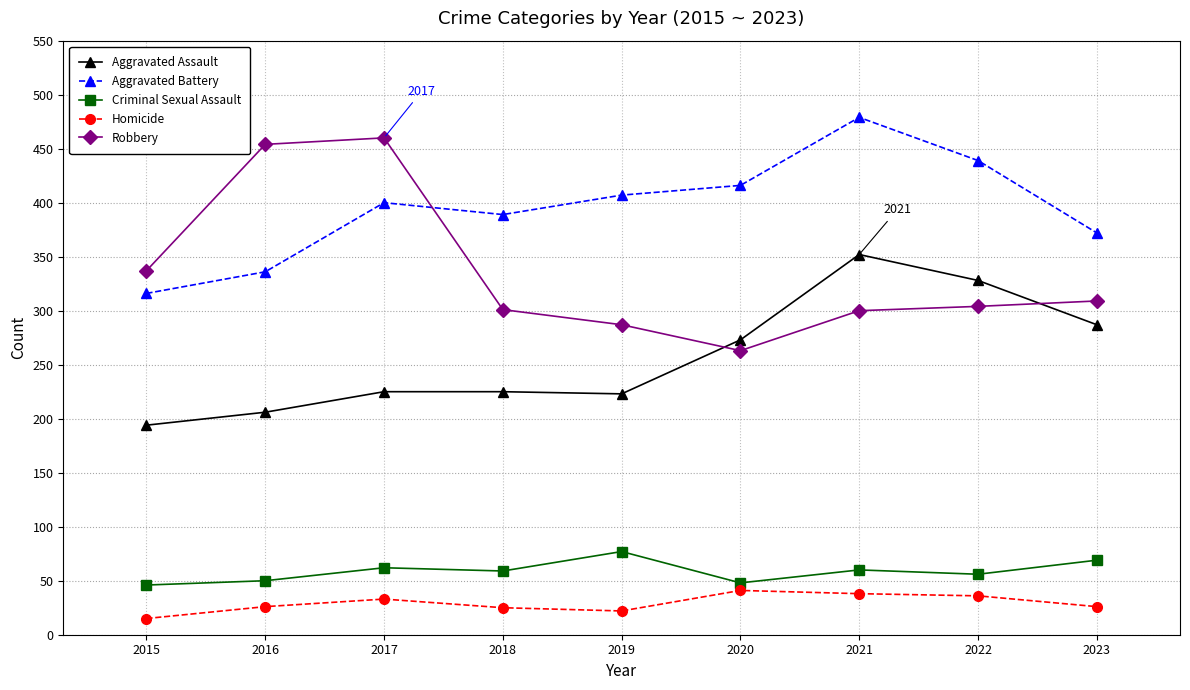

What is the spread (max minus min) of values at 2017?

427